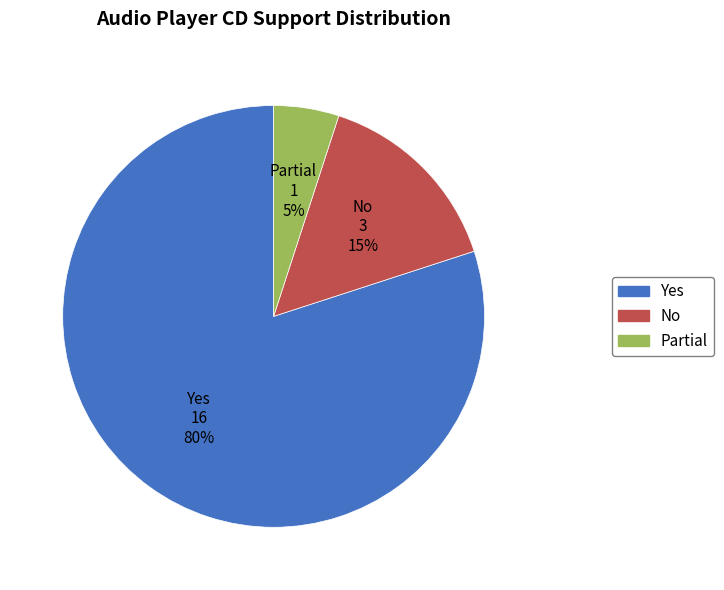

Combined, do Yes and No account for over 50%?

Yes